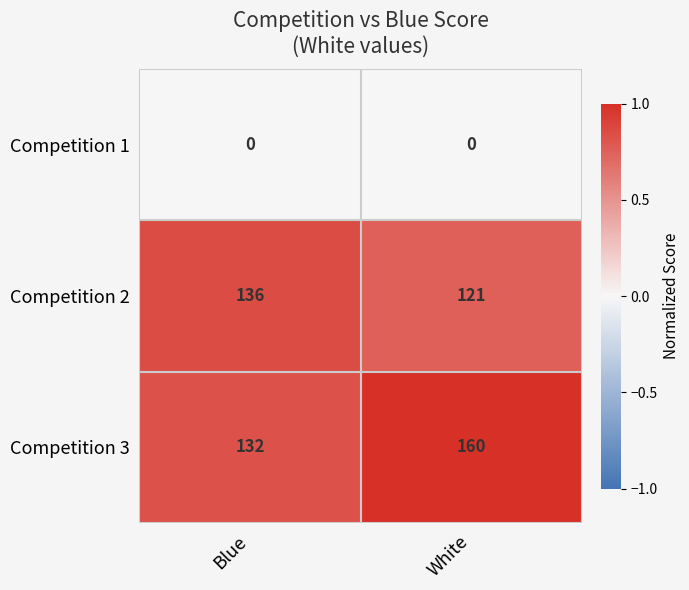

At how many categories does at least one series exceed 0?

2